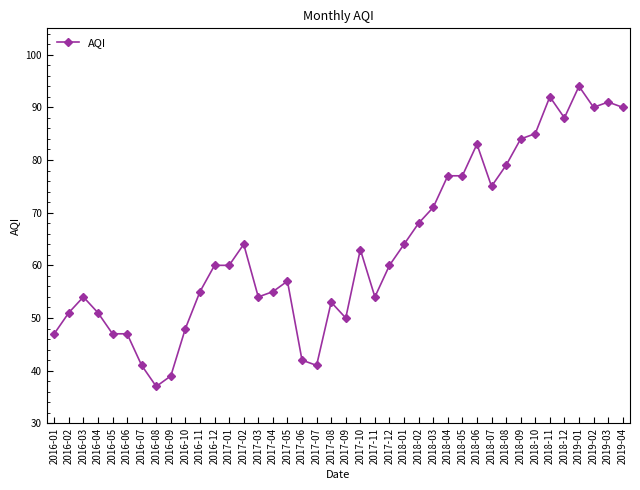

Which has a higher value, 2017-11 or 2017-02?

2017-02